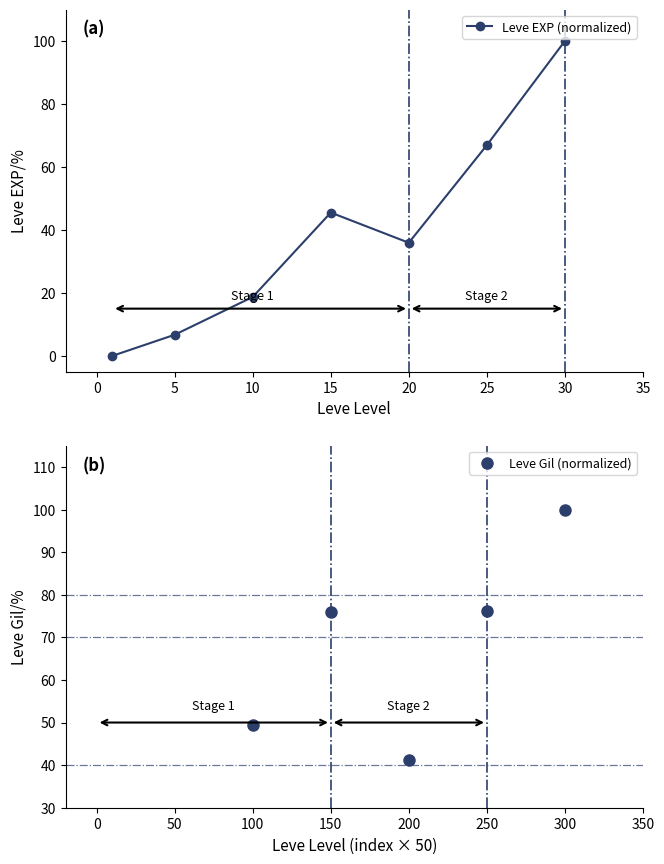

In Leve EXP (normalized), how many points are higher than both neighbors (excluding endpoints)?

1